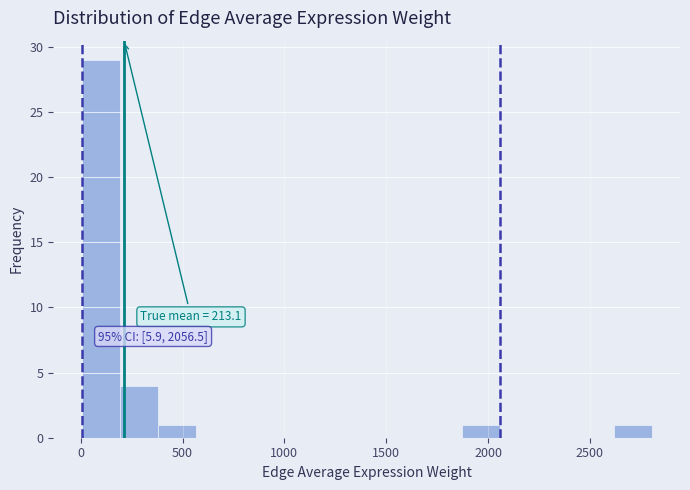

Around what value on the x-axis is the tallest bar? Give the approximate position of its centre, as read against the axis.

100